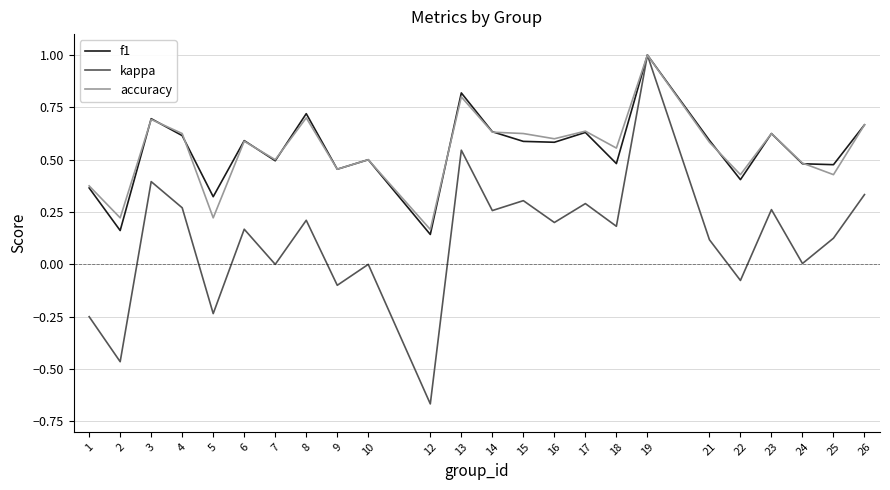

What is the maximum value for accuracy?

1.0